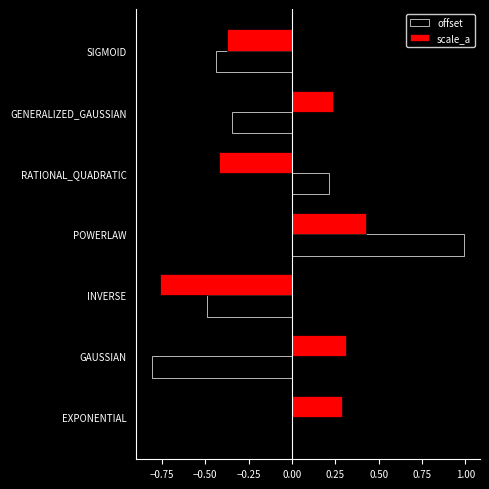

Count the number of categories in the chart.

7